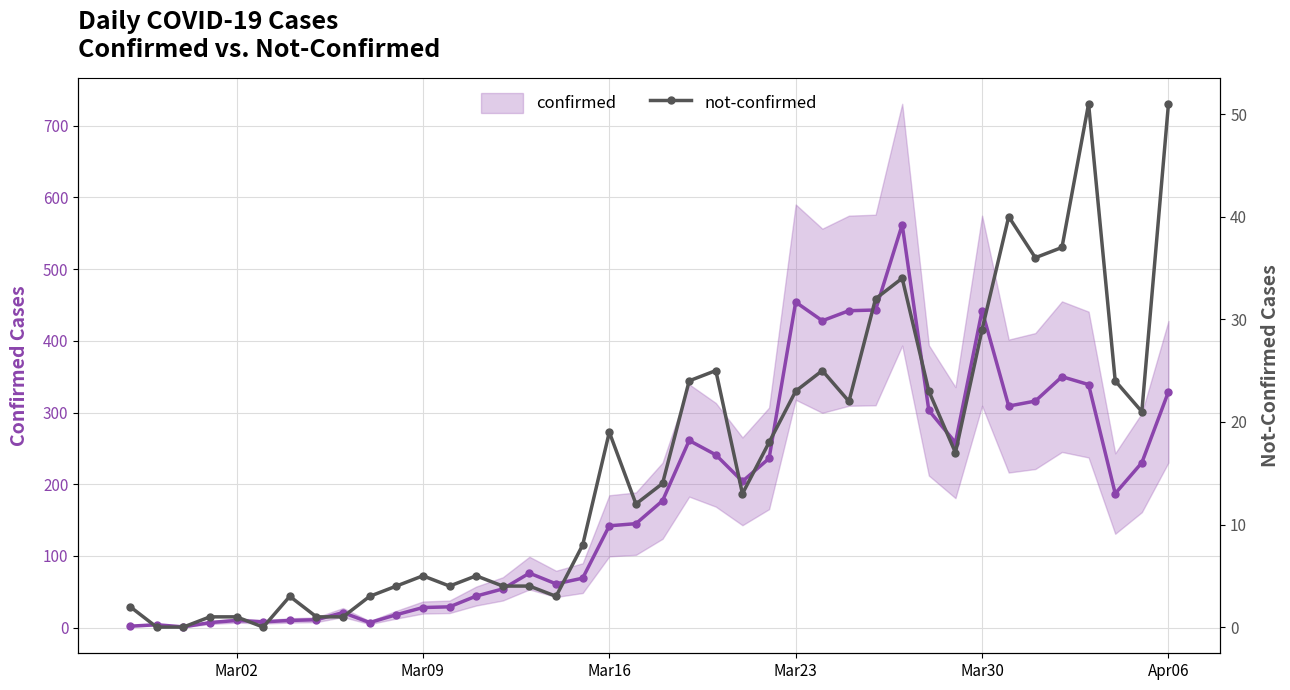

How many categories are shown in the chart?

40